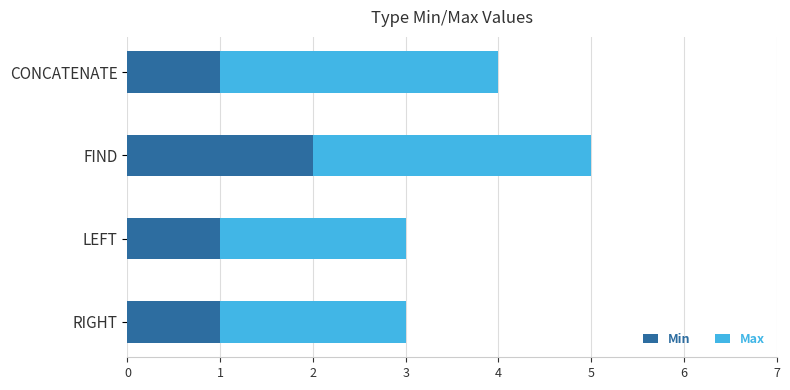

The value of Min at LEFT is 1. True or false?

True